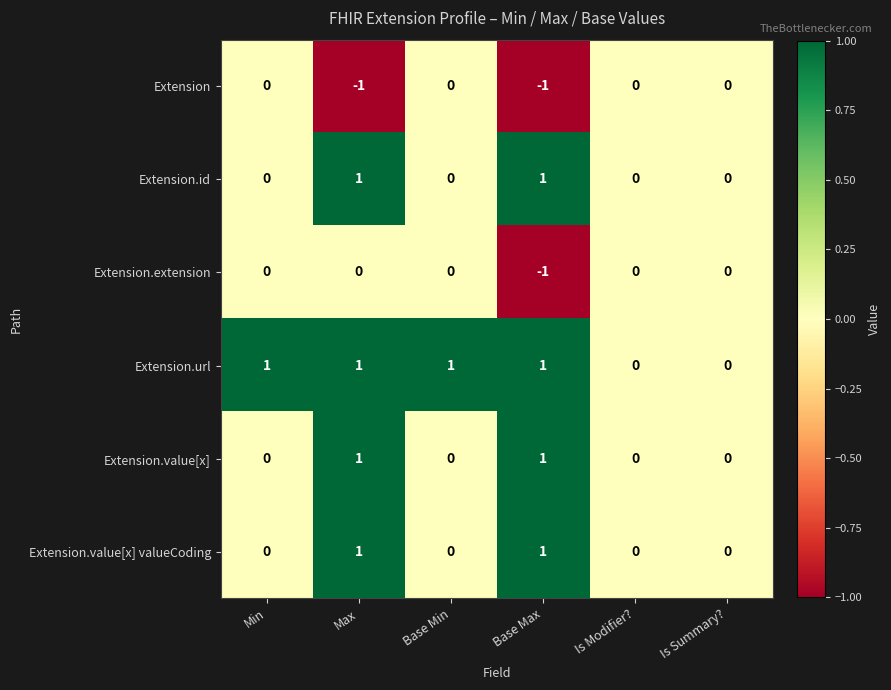

Which series has the largest total across all categories?

Extension.url